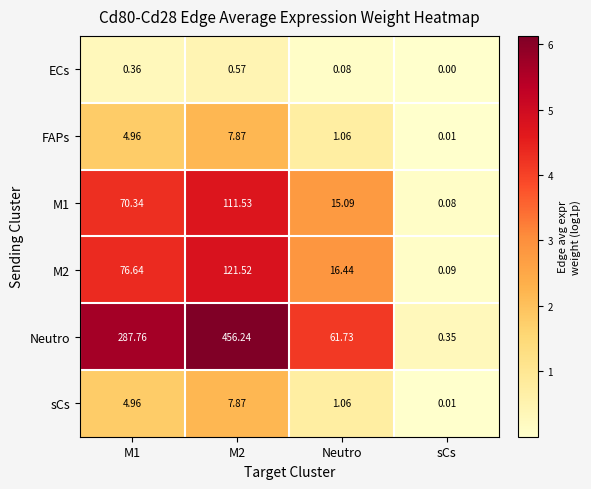

Which series has the largest total across all categories?

Neutro